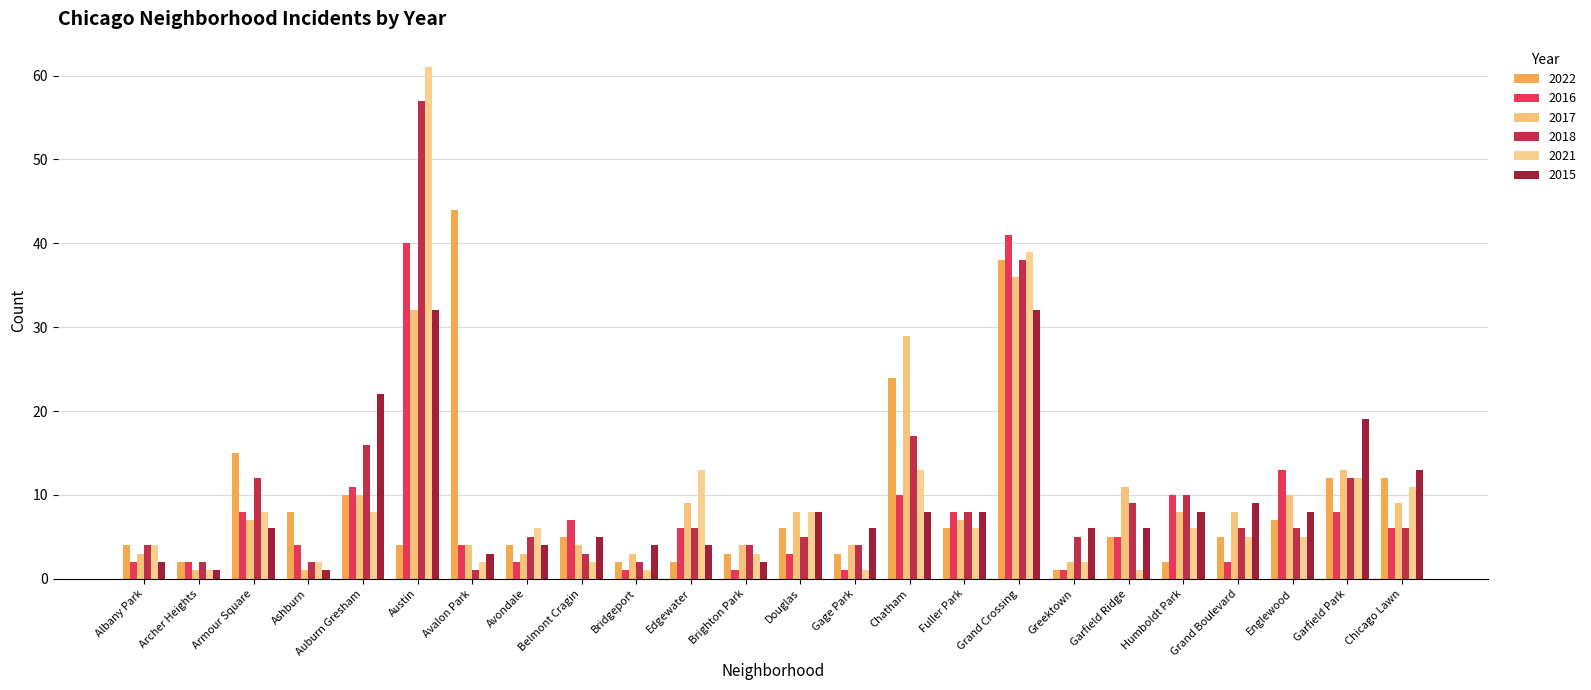

Does the chart contain stacked bars?

No